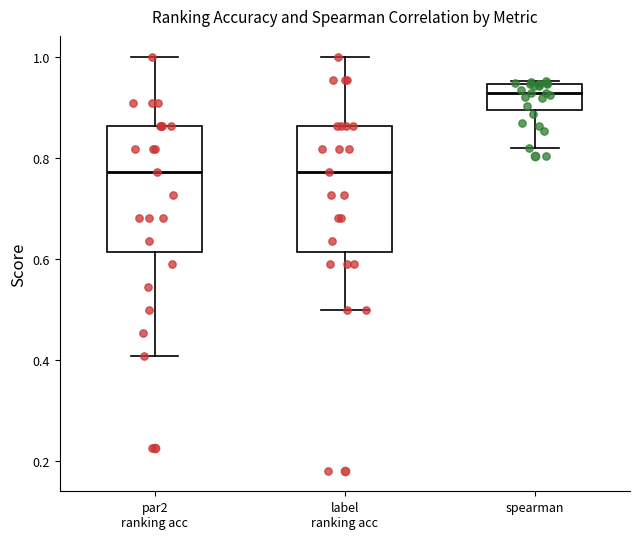

Where does the lower whisker of the box for spearman end on the y-axis? The values are not printed on the chart, so give them approximately, as read against the axis.

0.82